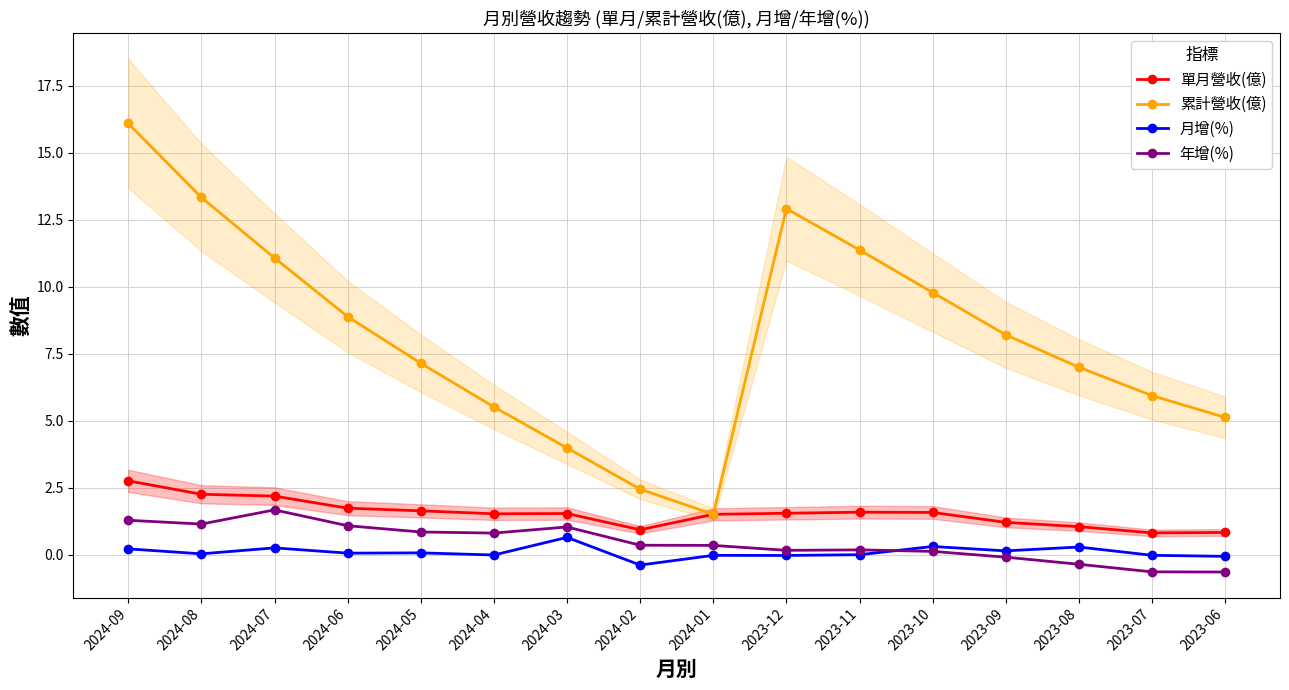

What is the maximum value shown in the chart?

16.1